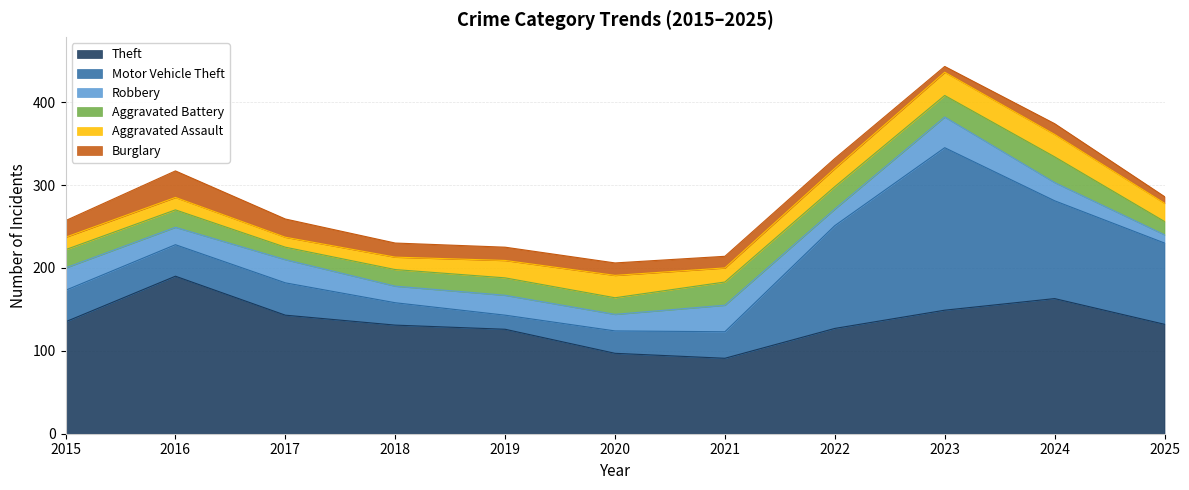

What is the value of the Theft point at the 11th from the left?

132